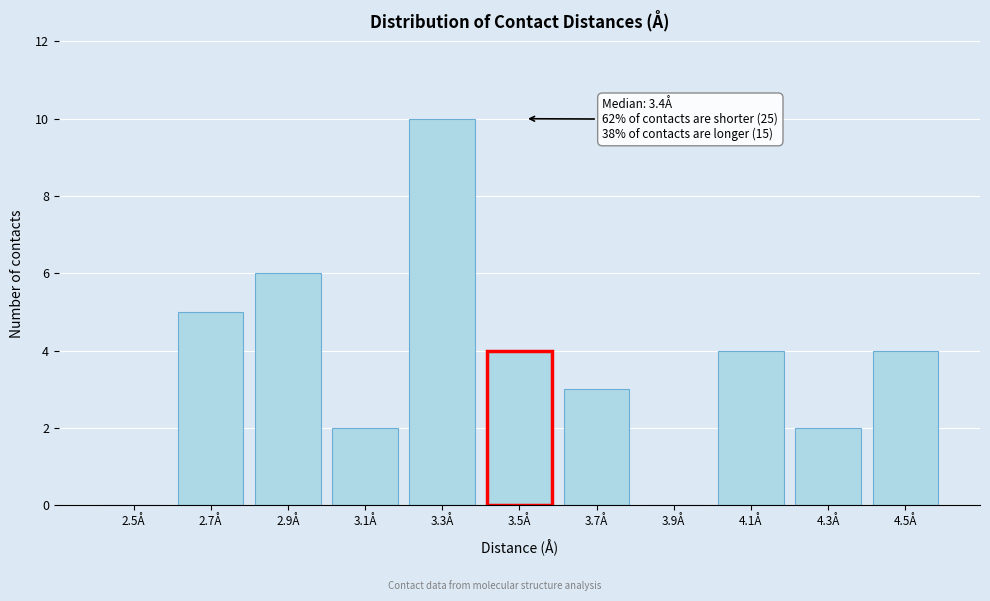

Reading left to right, extract all data points from this chart.

2.5Å=0	2.7Å=5	2.9Å=6	3.1Å=2	3.3Å=10	3.5Å=4	3.7Å=3	3.9Å=0	4.1Å=4	4.3Å=2	4.5Å=4